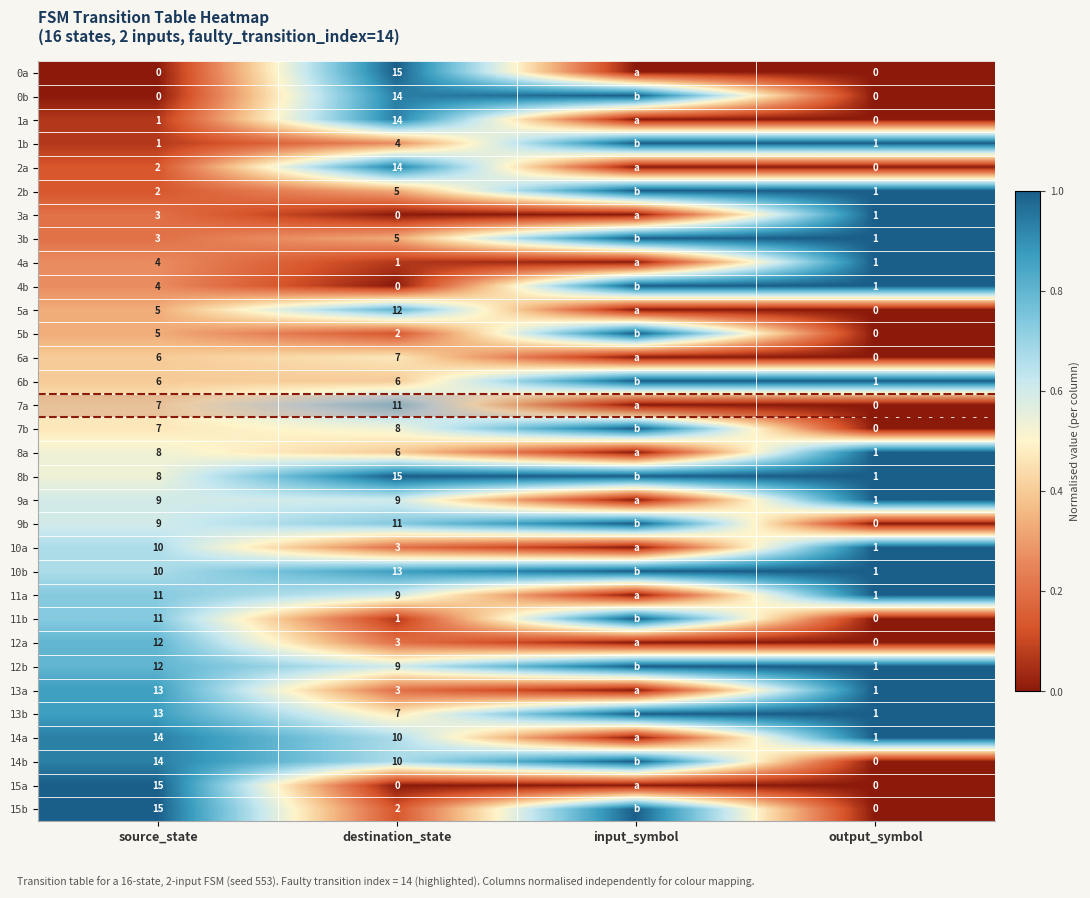

What is the total value across all series at destination_state?

229